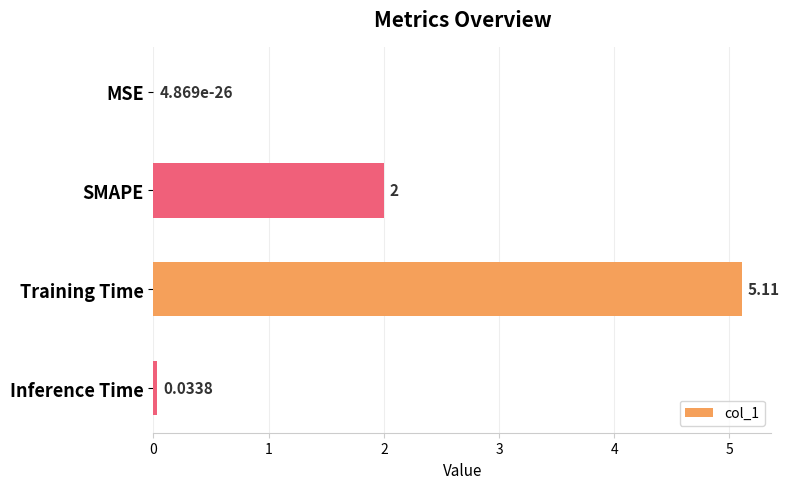

Where is the data nearest to the value 2?

SMAPE